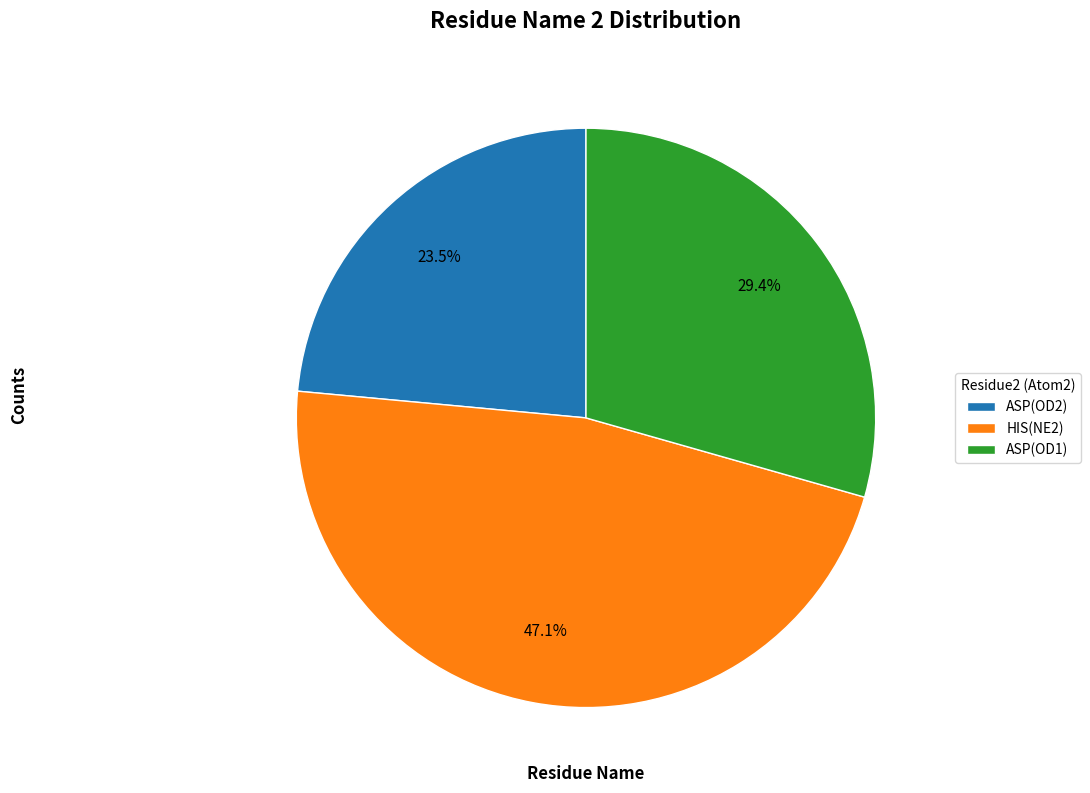

How many segments does this pie chart have?

3